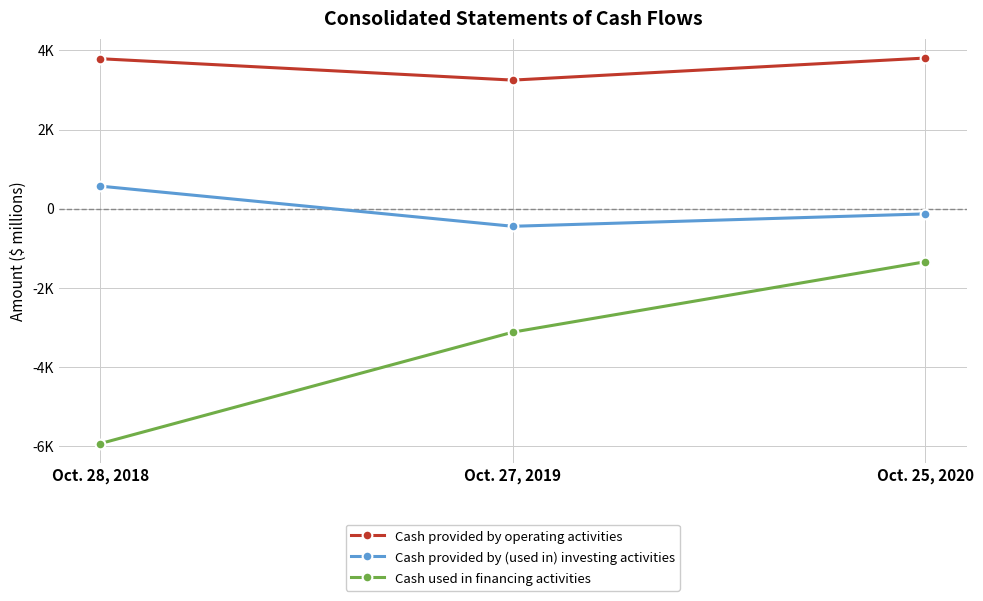

What position from the left is Oct. 28, 2018?

1